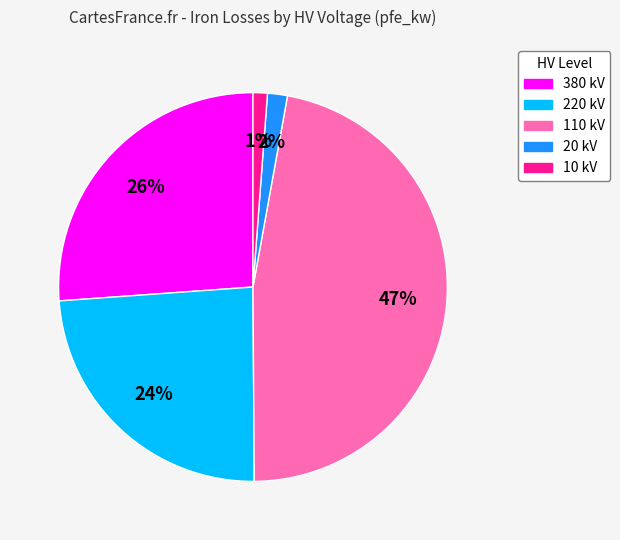

Is there a majority slice in this chart?

No